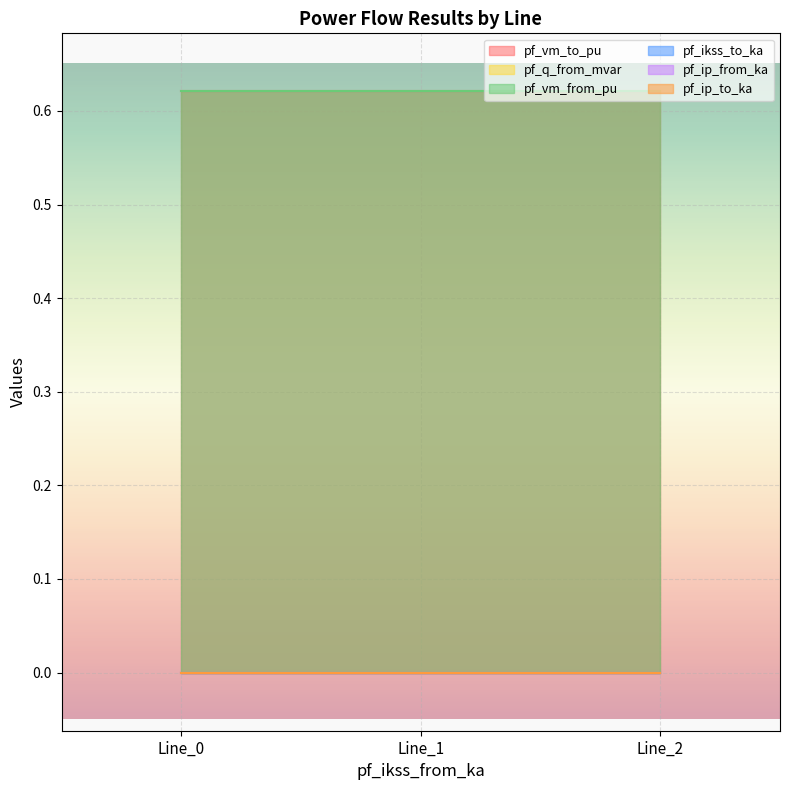

Which has a higher value, Line_1 or Line_2?

Line_1